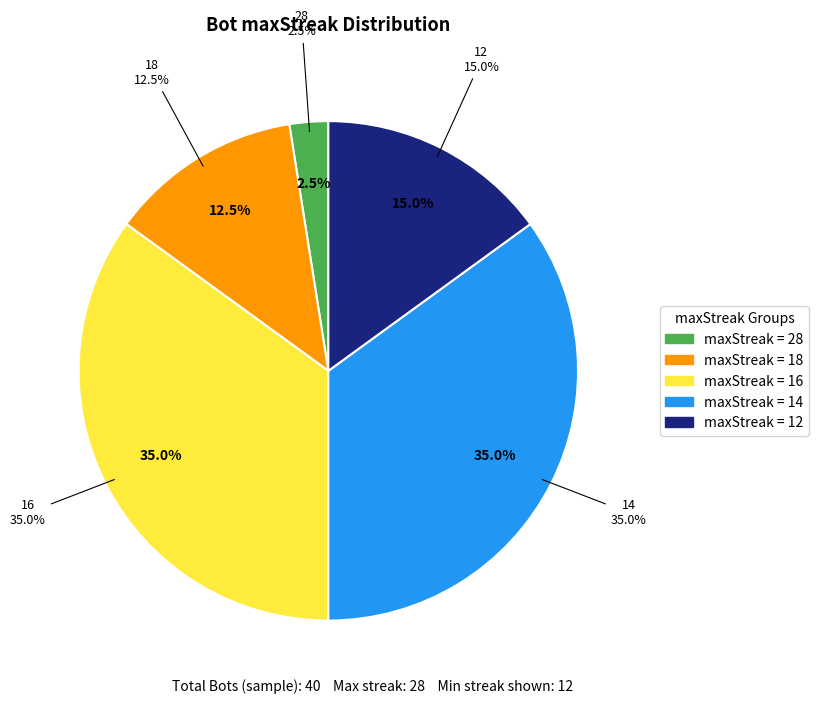

Count the number of slices in the pie.

7